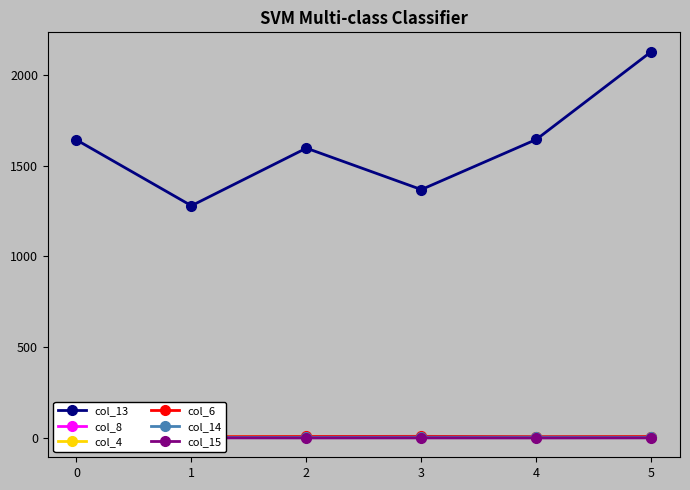

At which category is the sum across all series the highest?

5